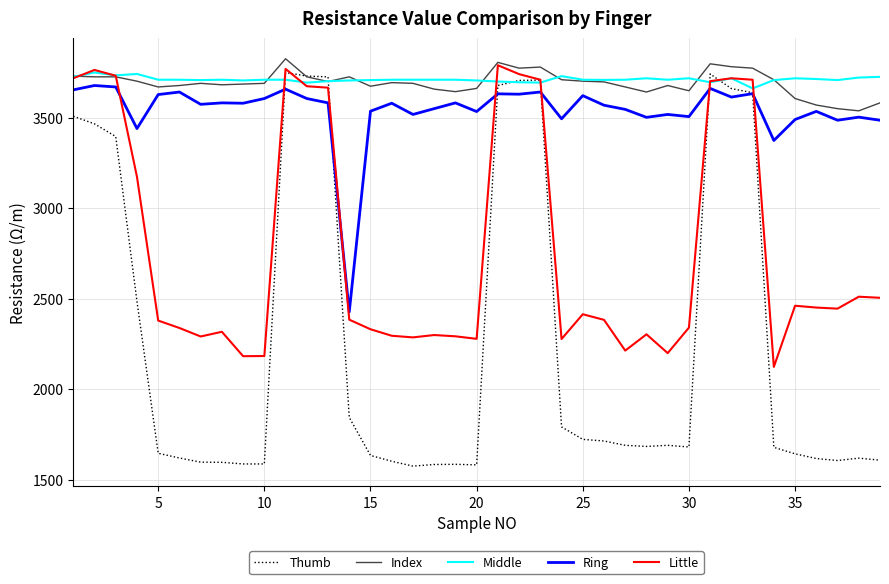

What are all the series names shown in the legend?

Thumb, Index, Middle, Ring, Little